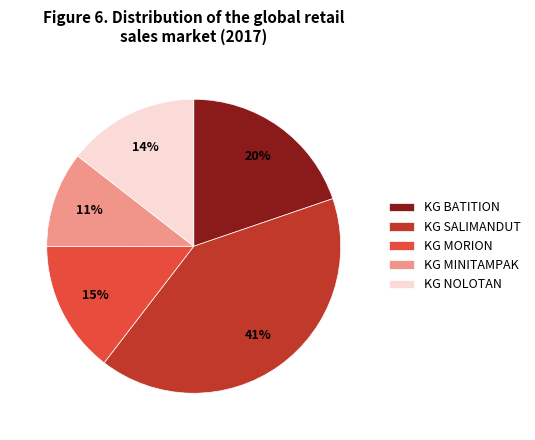

How many segments does this pie chart have?

5